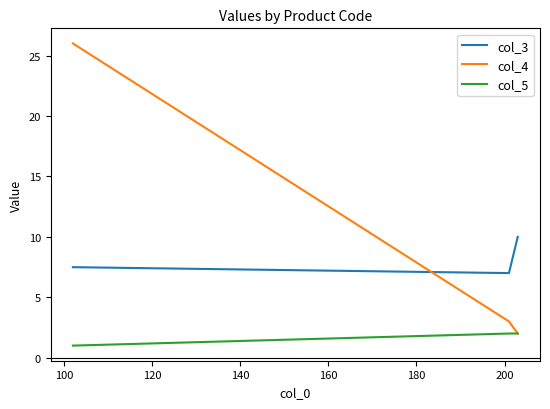

Rank the series by their maximum value, from highest to lowest.

col_4, col_3, col_5